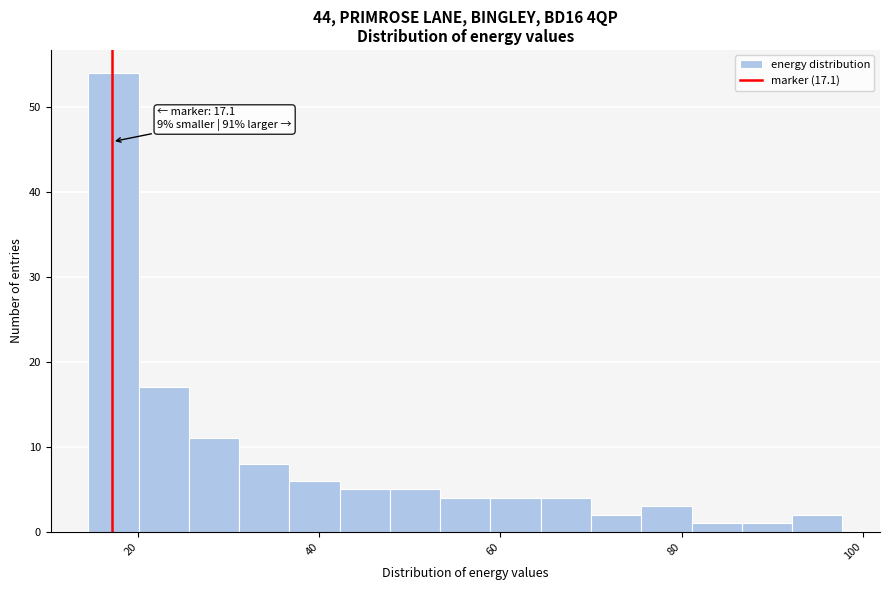

Around what value on the x-axis is the tallest bar? Give the approximate position of its centre, as read against the axis.

18